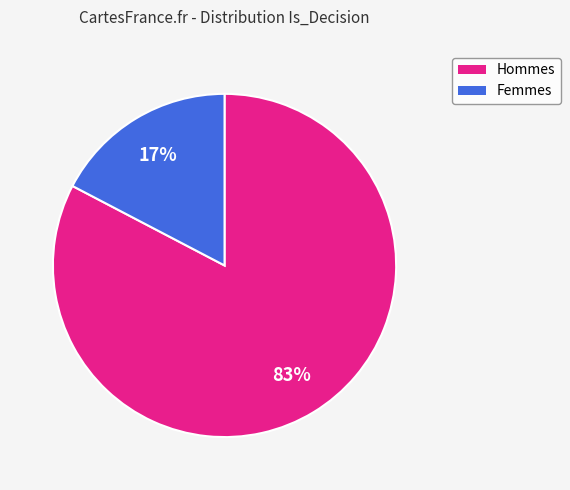

Is there any slice that represents more than half of the pie?

Yes